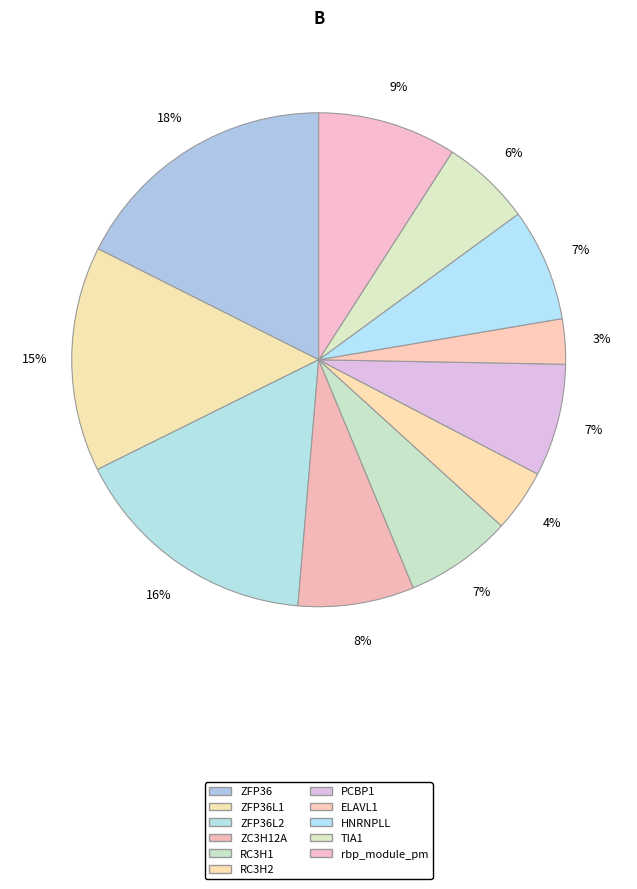

How many slices are in this pie chart?

11